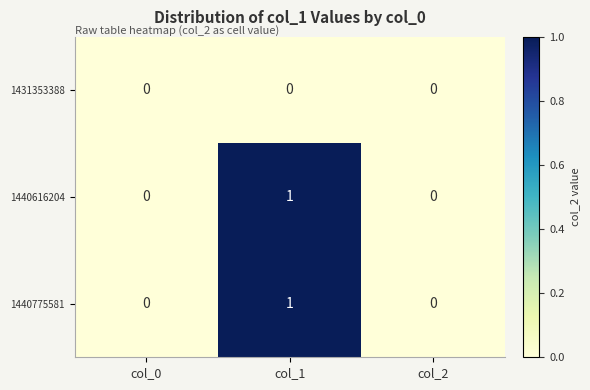

Count the number of categories in the chart.

3